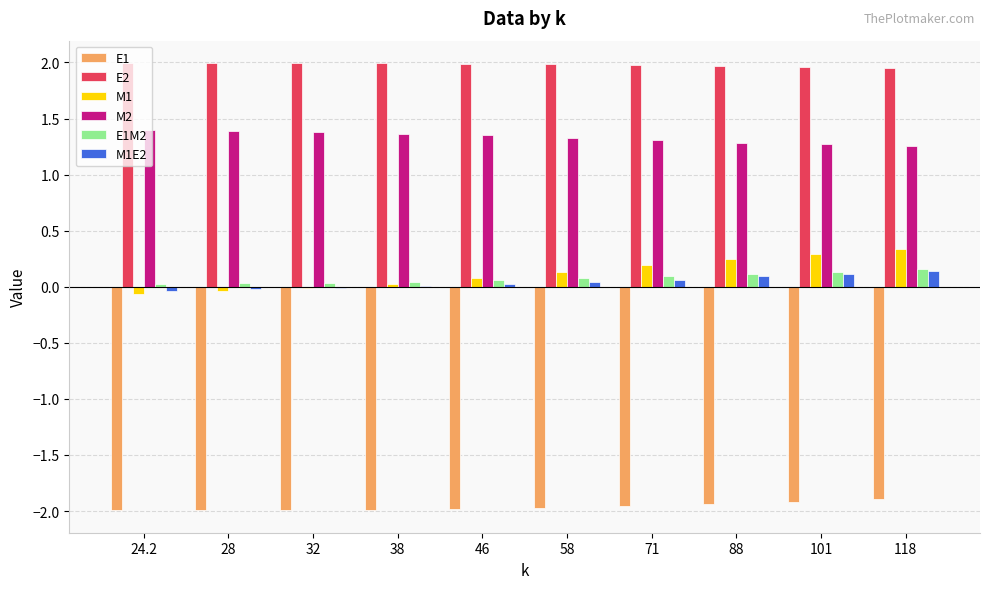

What is the total value across all series at 101?

1.8